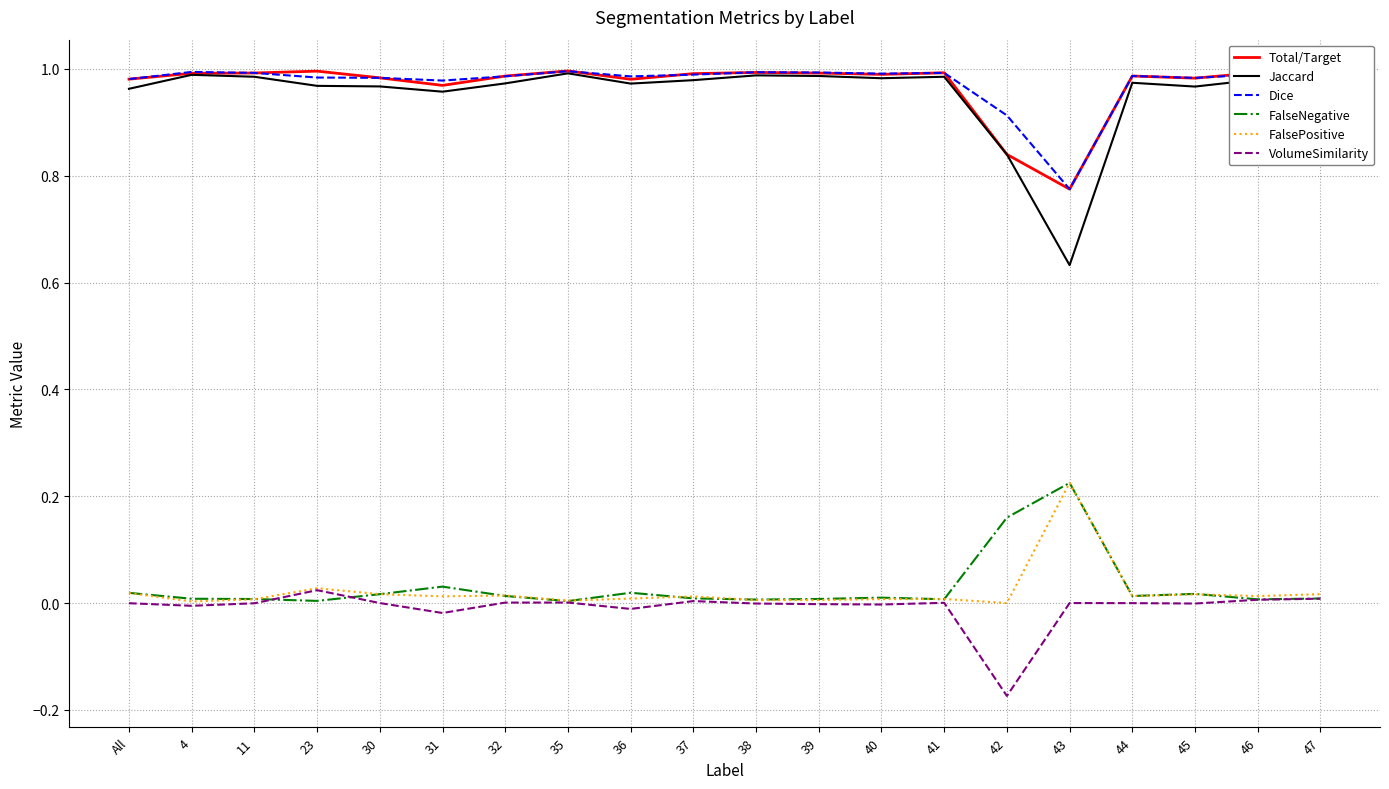

True or false: Total/Target has a value of 0.3 at 40.

False